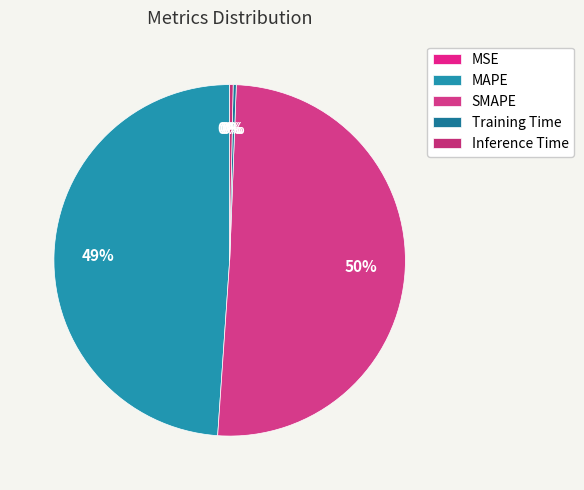

Count the number of slices in the pie.

5